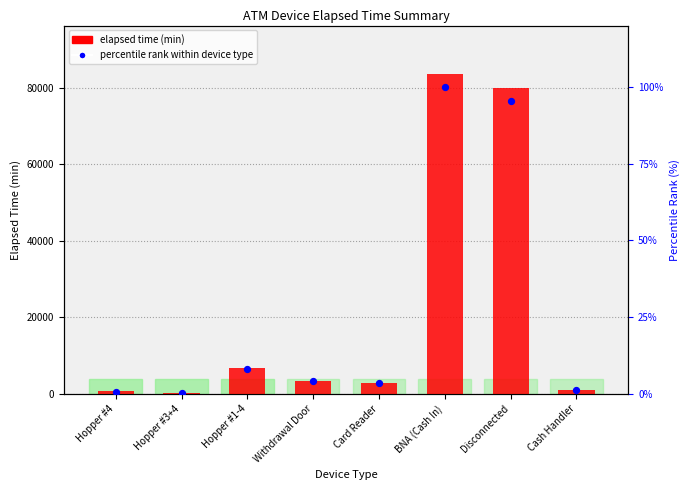

What are all the series names shown in the legend?

elapsed time (min), percentile rank within device type